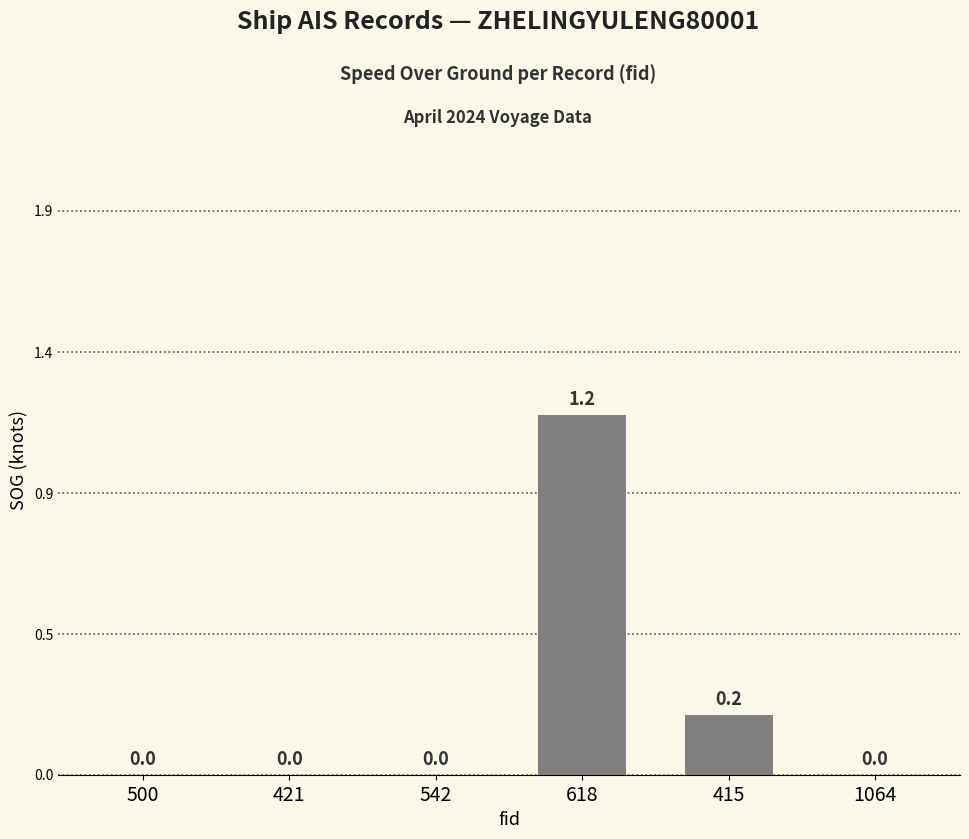

At which label is the value closest to 0?

500